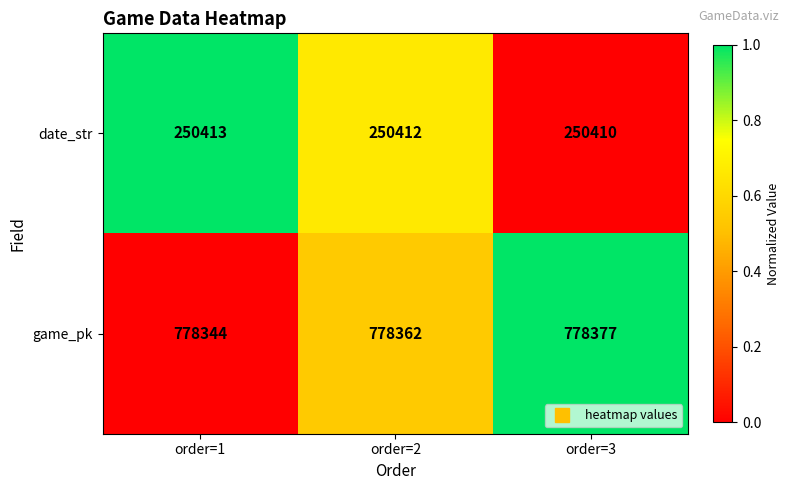

Between order=2 and order=3, which series saw the biggest shift?

game_pk